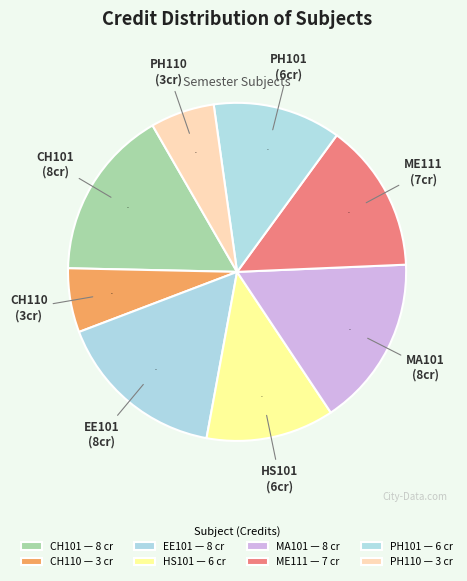

Is the sum of MA101 and PH110 greater than half?

No